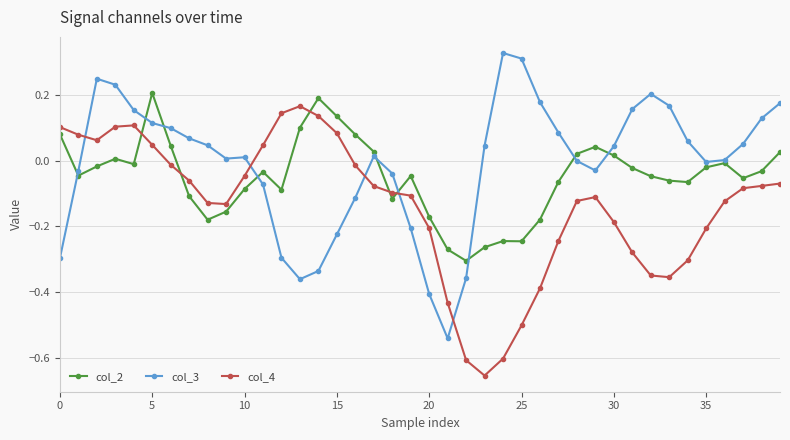

True or false: col_4 and col_2 cross at least once.

True